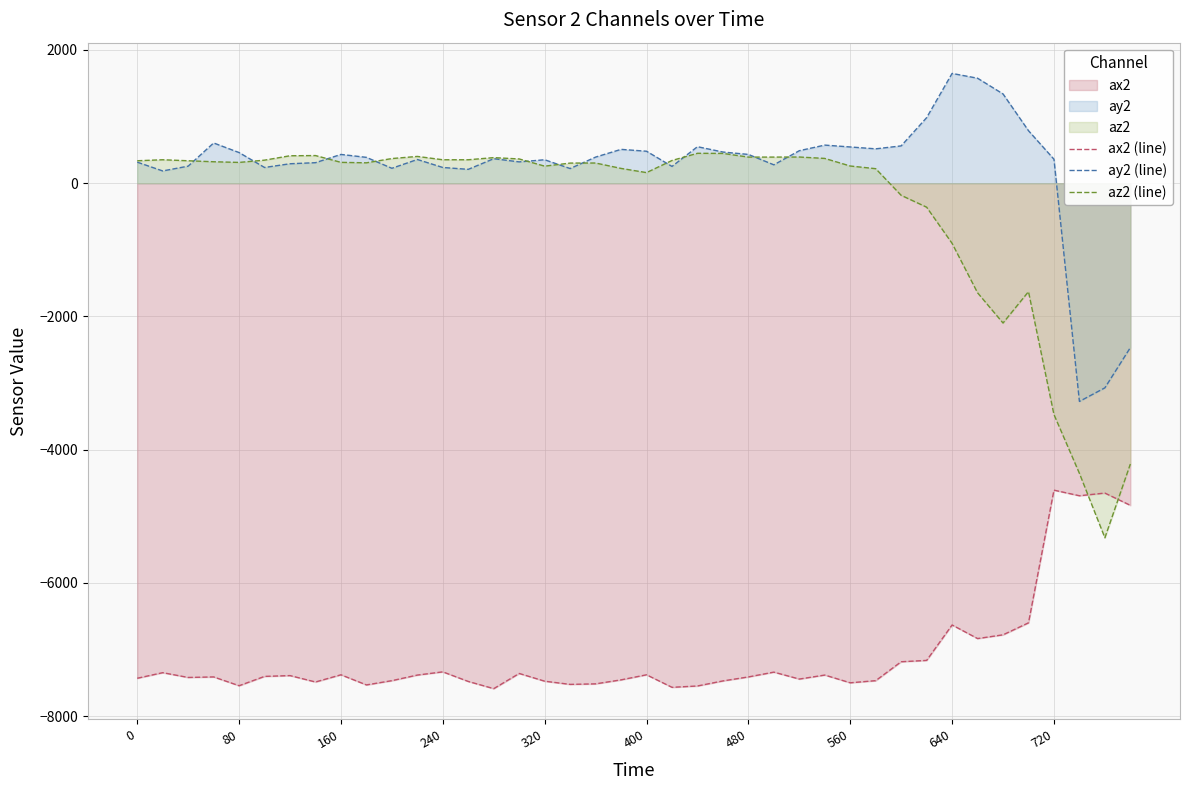

Rank the series by their maximum value, from lowest to highest.

ax2 (line), az2 (line), ay2 (line)